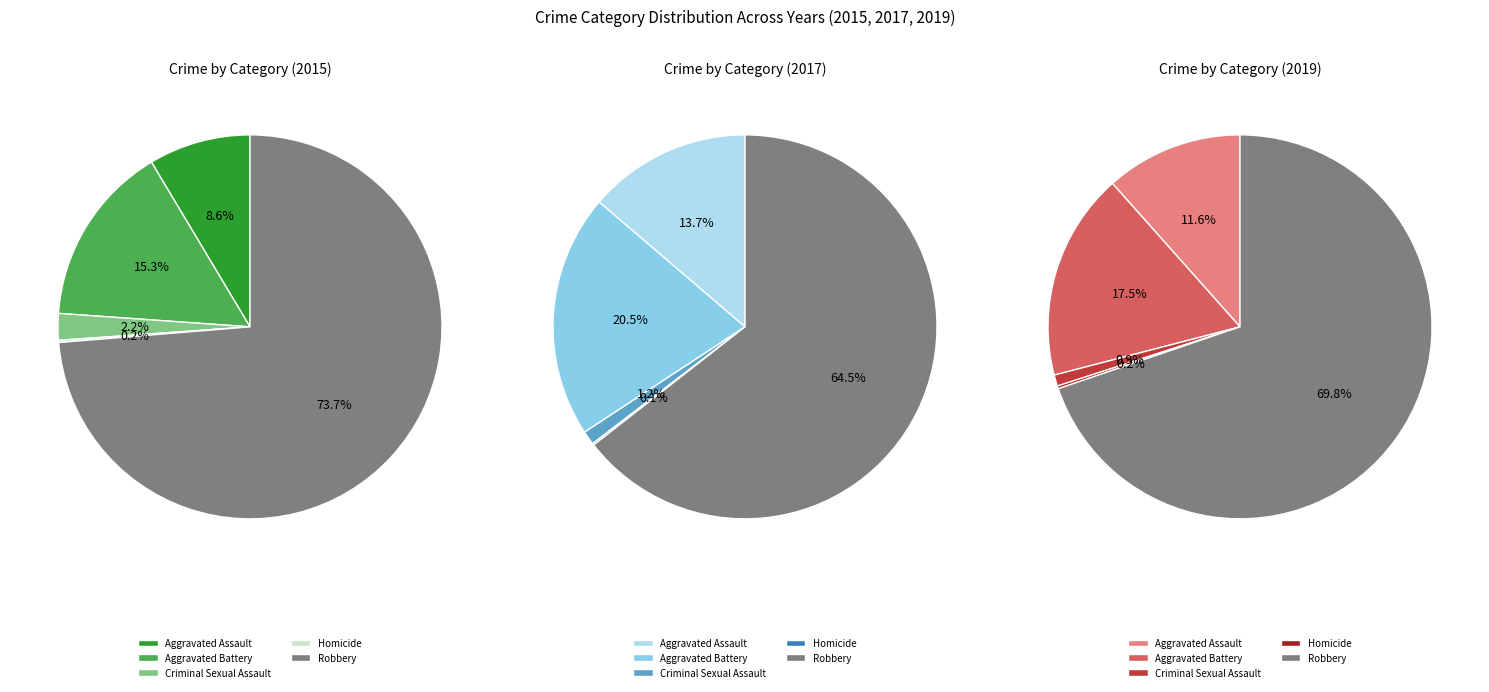

Which category has the smallest portion of the pie?

Homicide